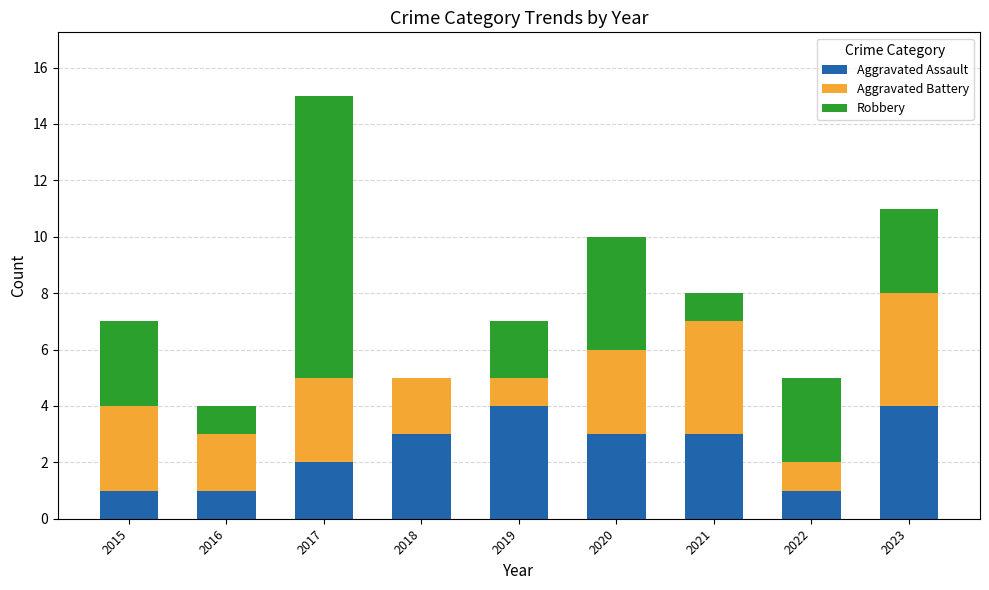

True or false: Aggravated Assault has a value of 1 at 2017.

False